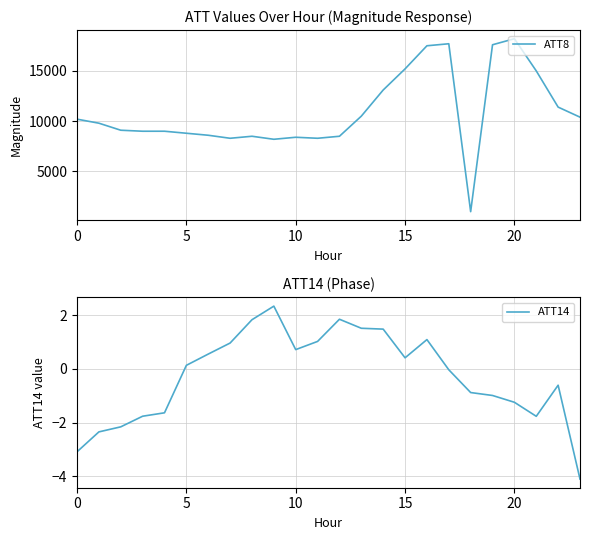

What is the maximum value for ATT14?

2.3